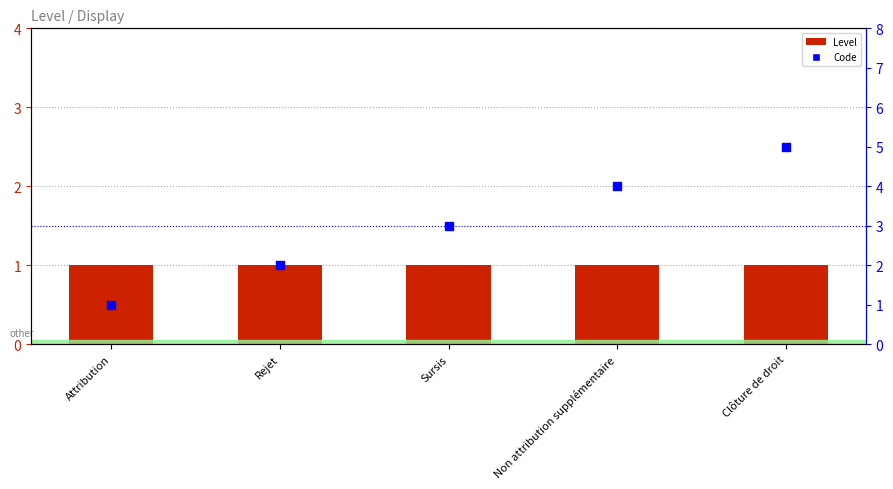

Which series has the widest spread of Y values?

Code